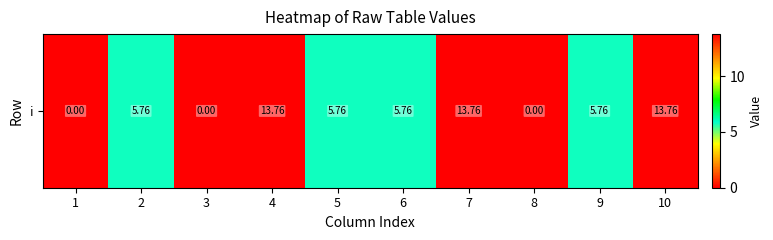

Is it true that the value at 2 is 5.8?

True